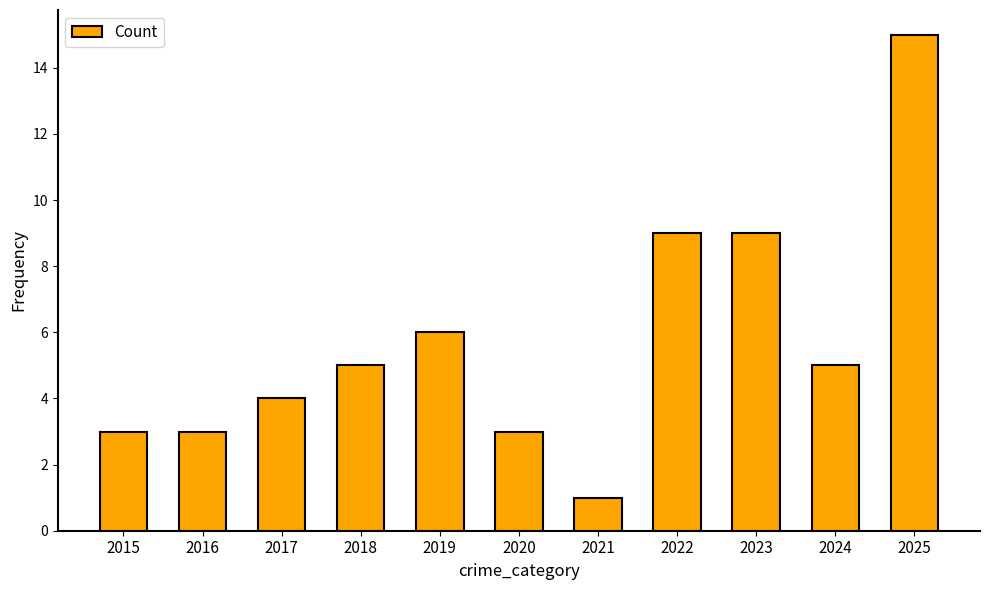

The value at 2023 is 9. True or false?

True